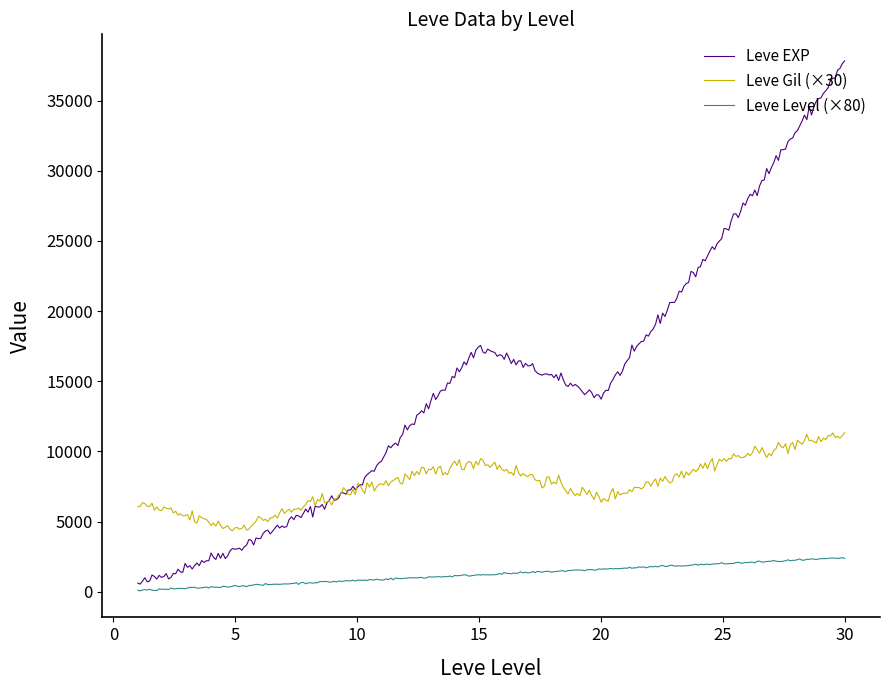

Which series has the largest total across all categories?

Leve EXP